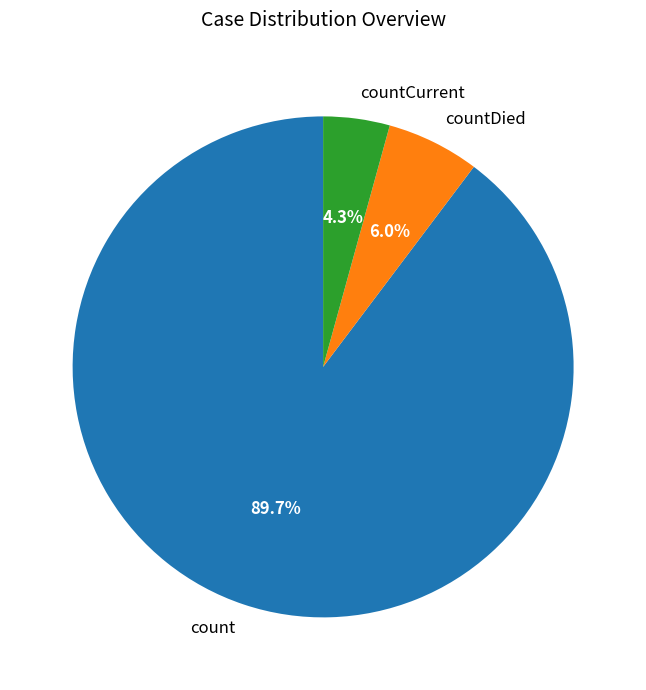

To the nearest percent, what is the combined percentage of countCurrent and countDied?

10%